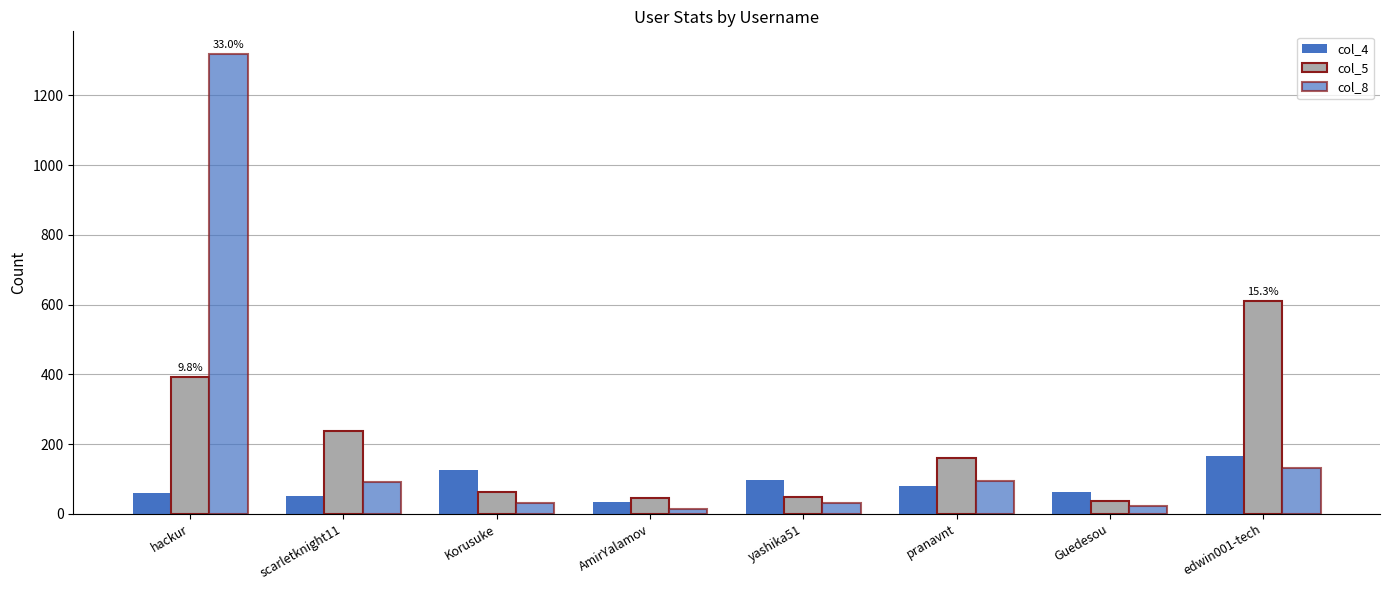

At which category is the sum across all series the highest?

hackur